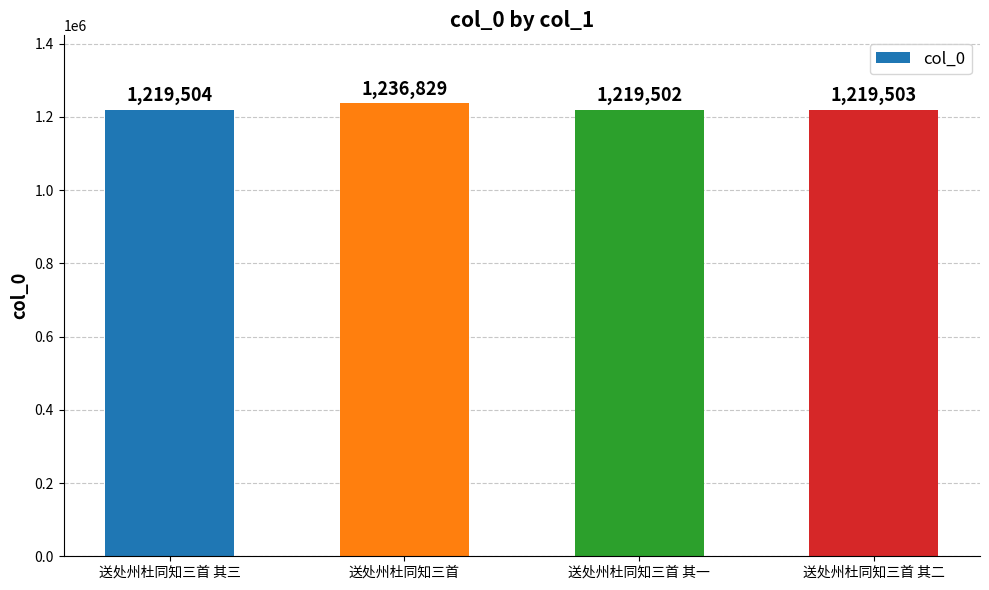

Reading left to right, list all the values displayed in this chart.

送处州杜同知三首 其三=1219504	送处州杜同知三首=1236829	送处州杜同知三首 其一=1219502	送处州杜同知三首 其二=1219503